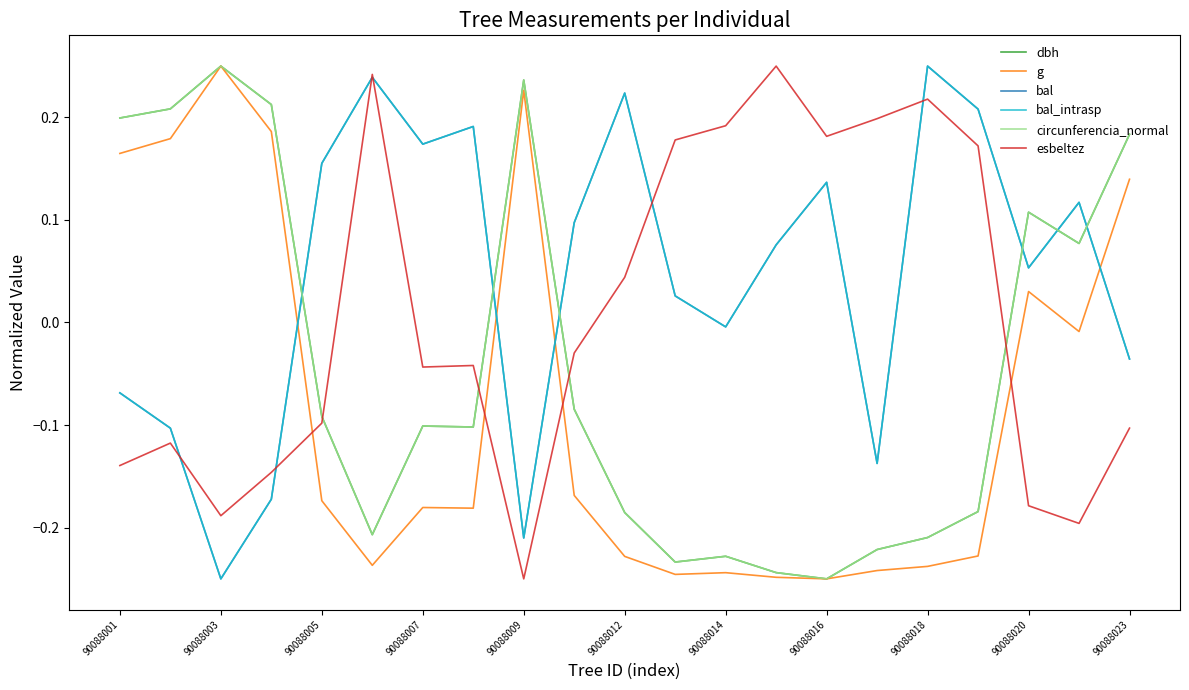

What is the smallest value displayed?

-0.2